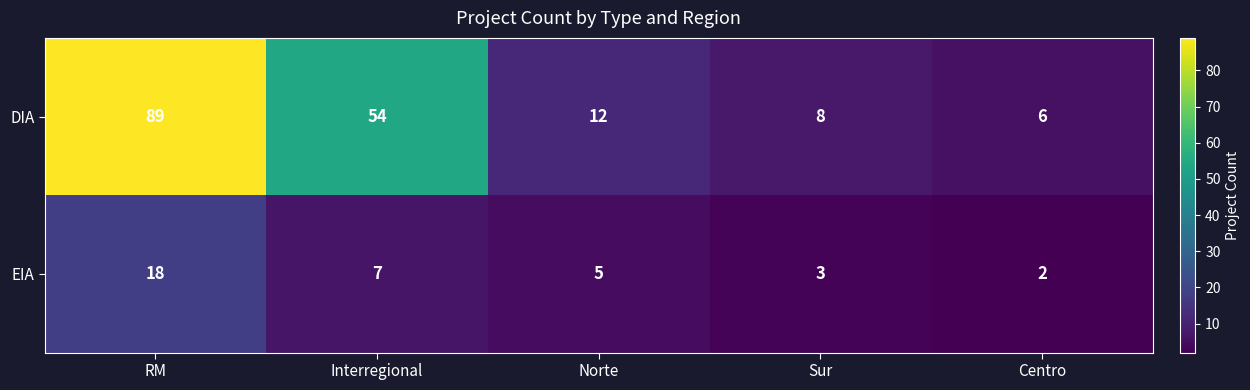

List the series in order of their peak value, highest first.

DIA, EIA